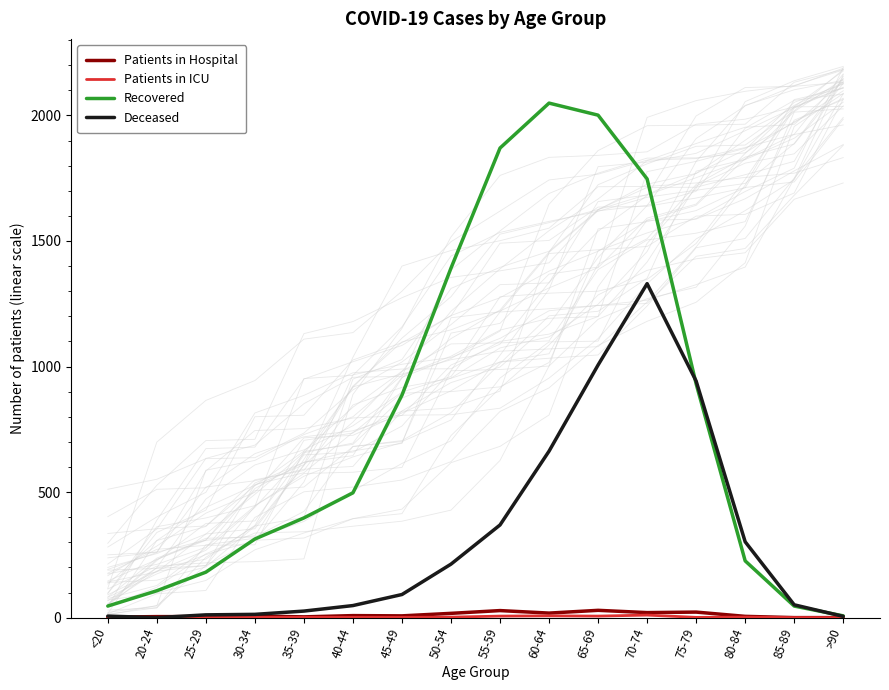

Does the chart display data point markers on the line(s)?

No